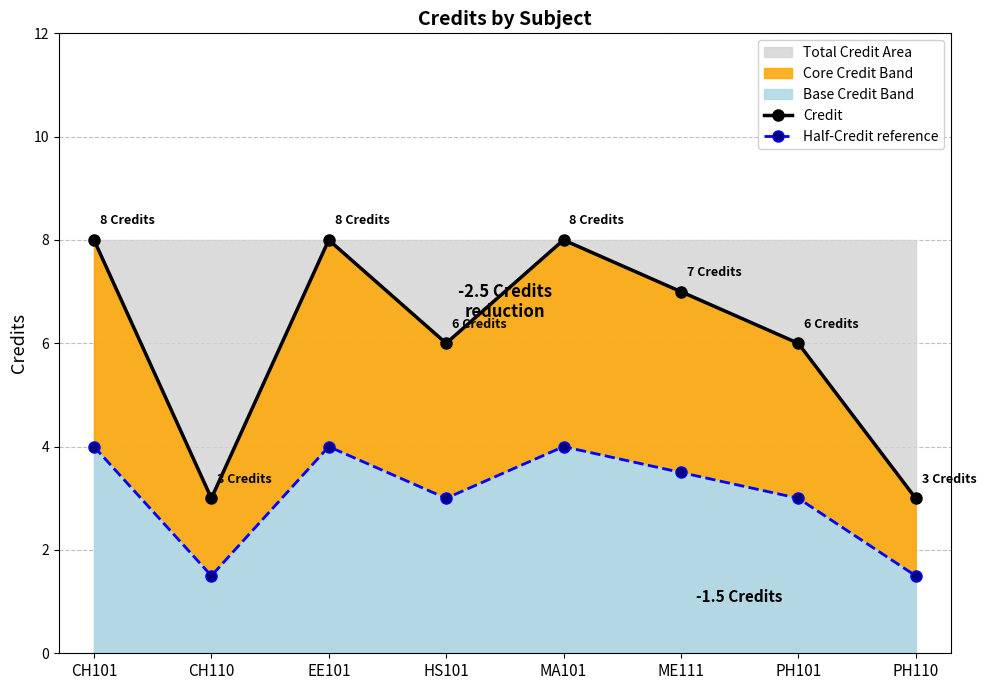

What is the smallest value displayed?

1.5